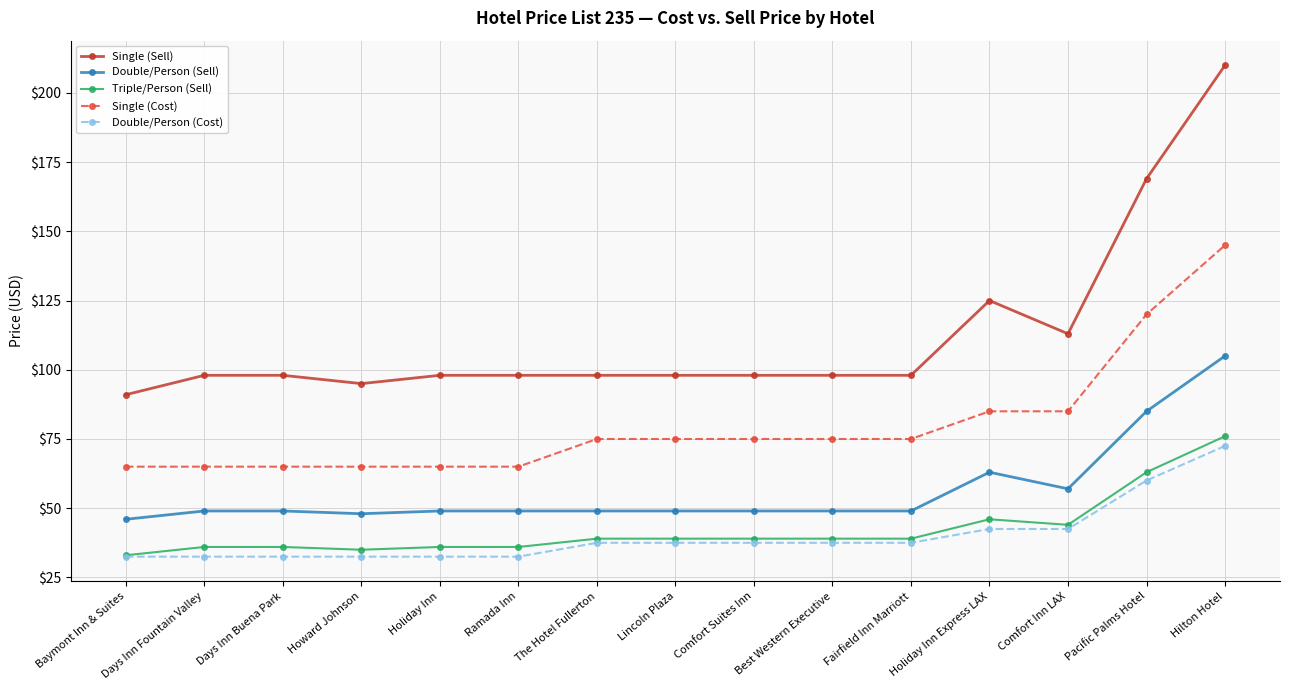

What is the highest value of the Triple/Person (Sell) series?

76.0